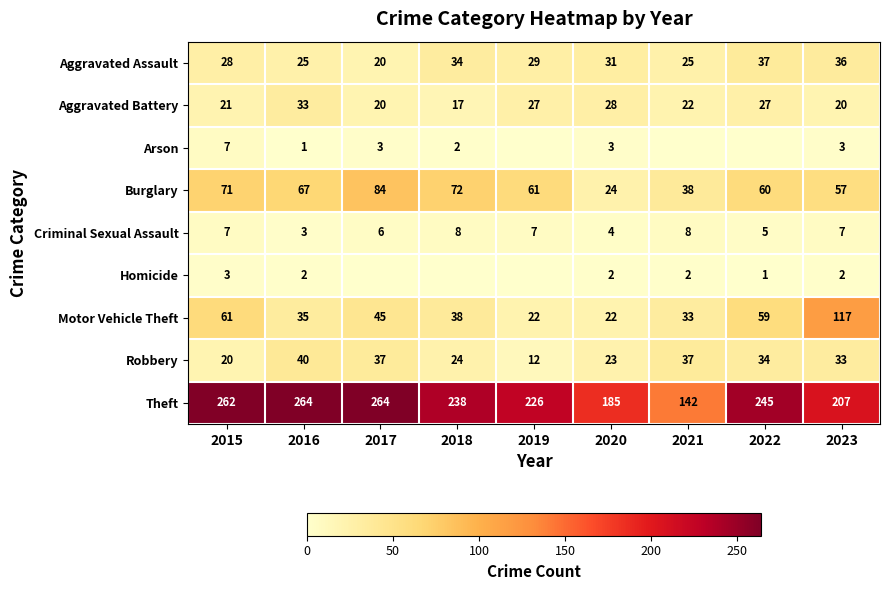

How many Aggravated Assault values are between 25 and 34?

6